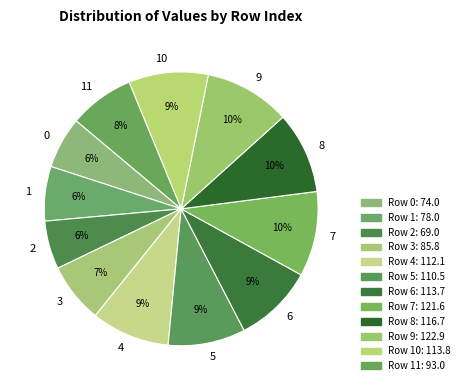

To the nearest percent, what is the combined percentage of 6 and 0?

15%